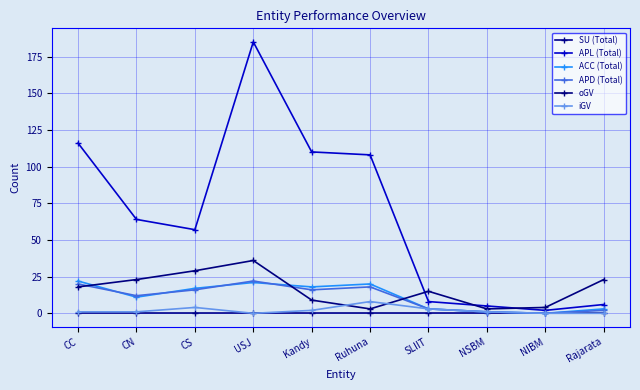

What is the difference between the maximum and minimum values in the APD (Total) series?

22